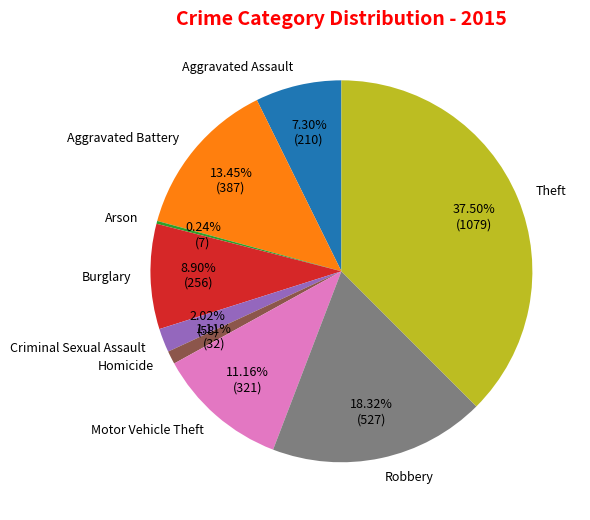

Is there a majority slice in this chart?

No